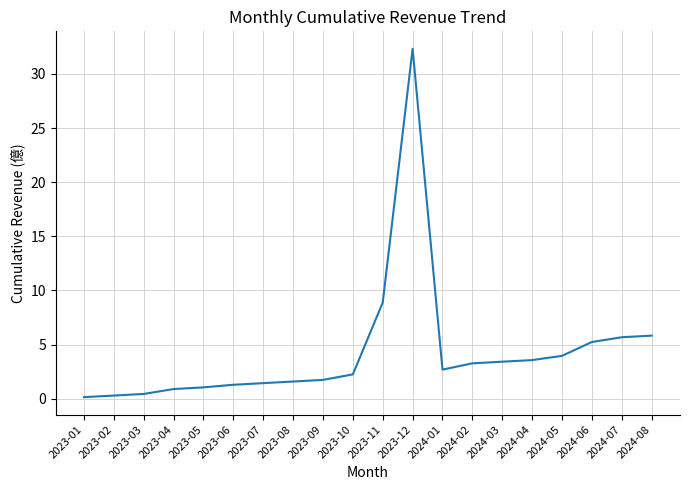

What position from the right is 2024-08?

1